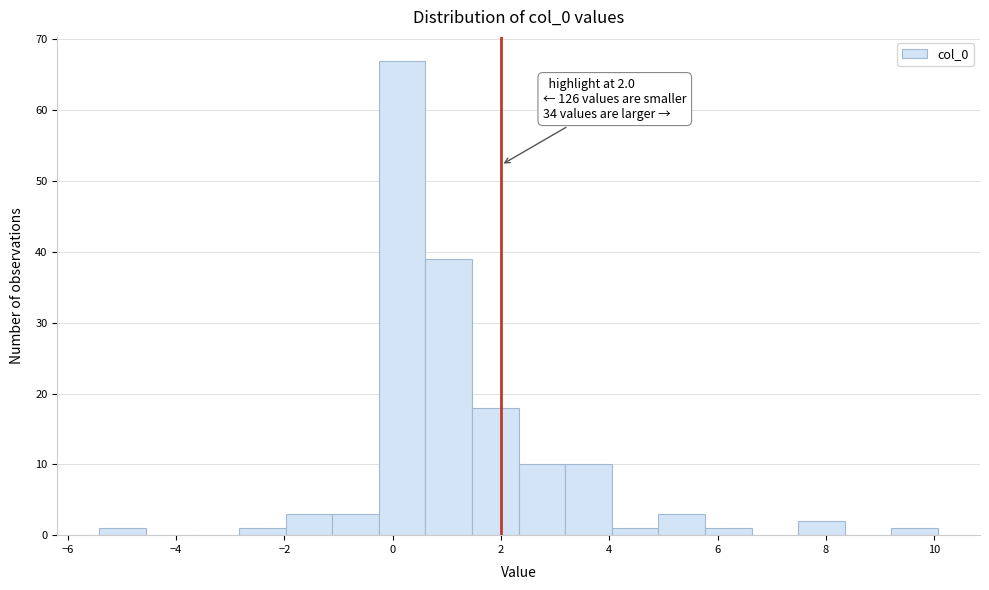

Over which range of the x-axis is the bar tallest?

-0.2 to 0.6